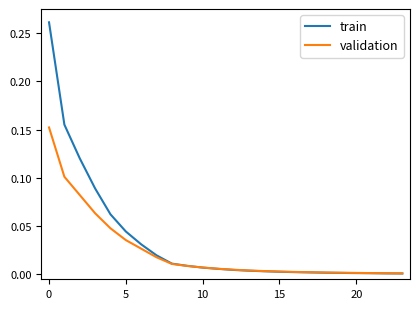

Which series has the widest spread of values?

train